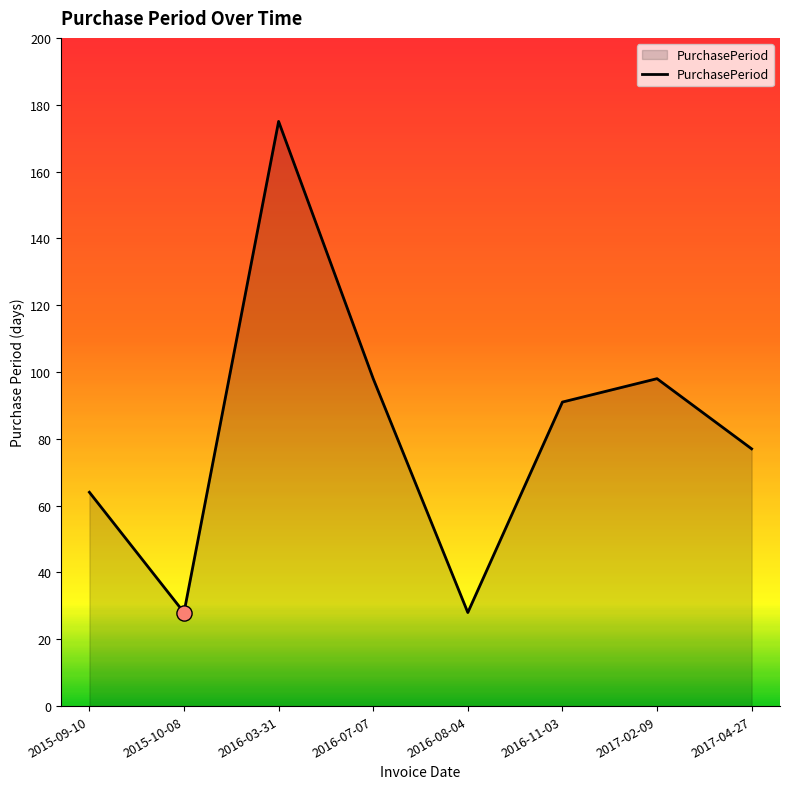

What is the change in value from 2016-03-31 to 2016-07-07?

-77